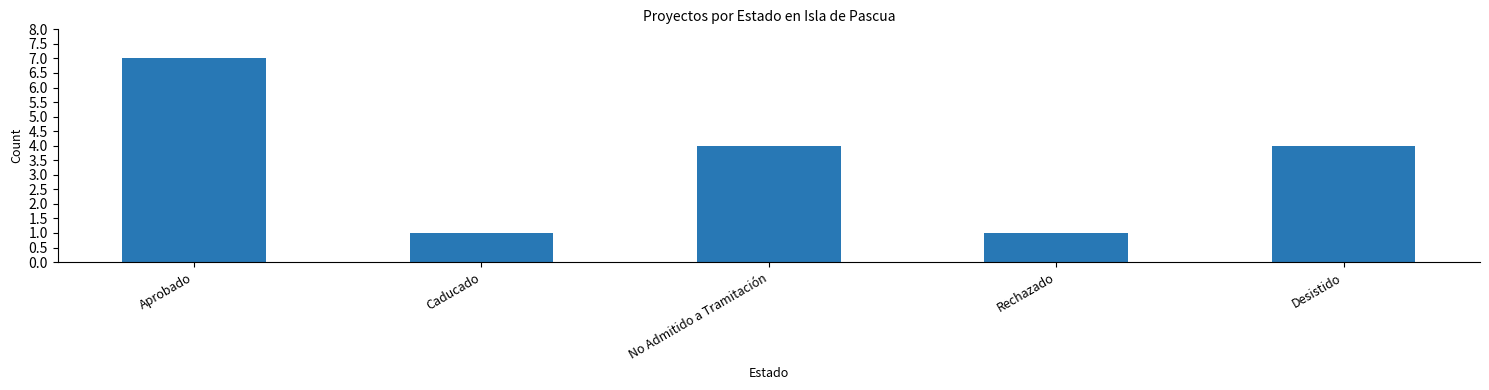

What is the value of the 4th bar from the left?

1